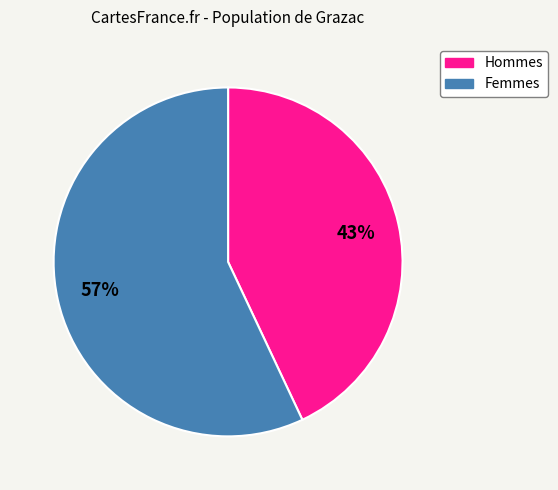

To the nearest percent, what is the average slice percentage?

50%